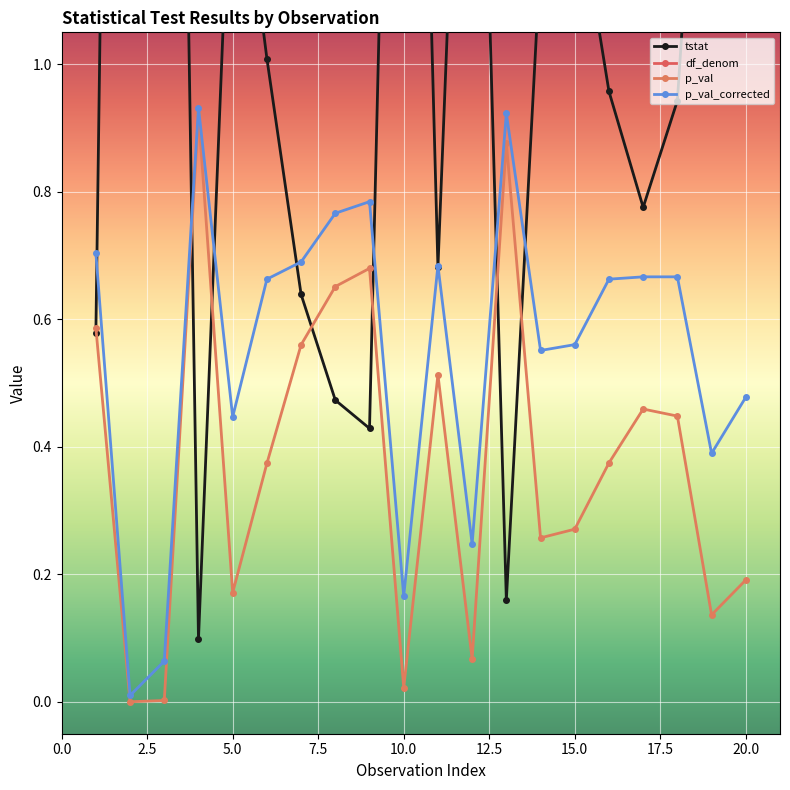

In p_val, how many points are higher than both neighbors (excluding endpoints)?

5